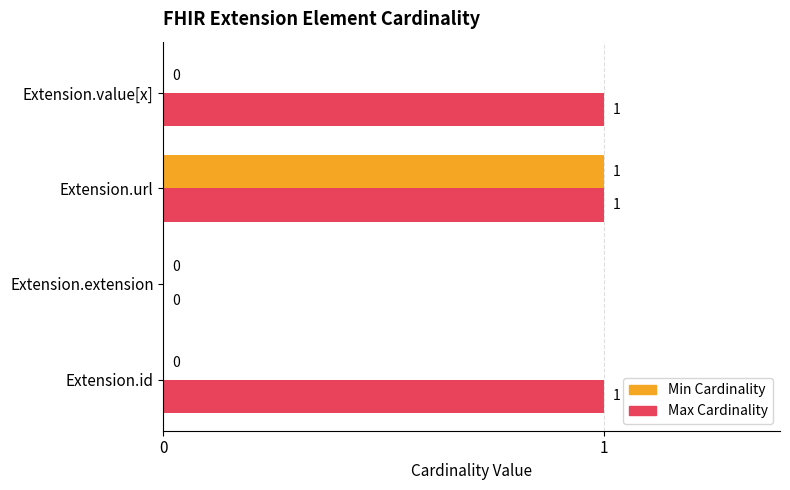

Which series changed the most between Extension.url and Extension.value[x]?

Min Cardinality